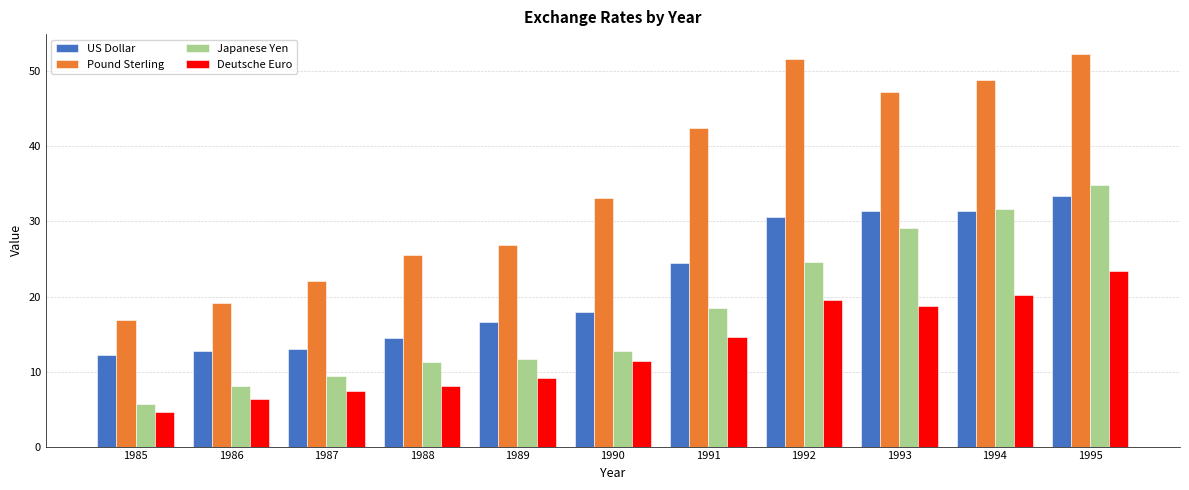

The value of Pound Sterling at 1993 is 47.2. True or false?

True